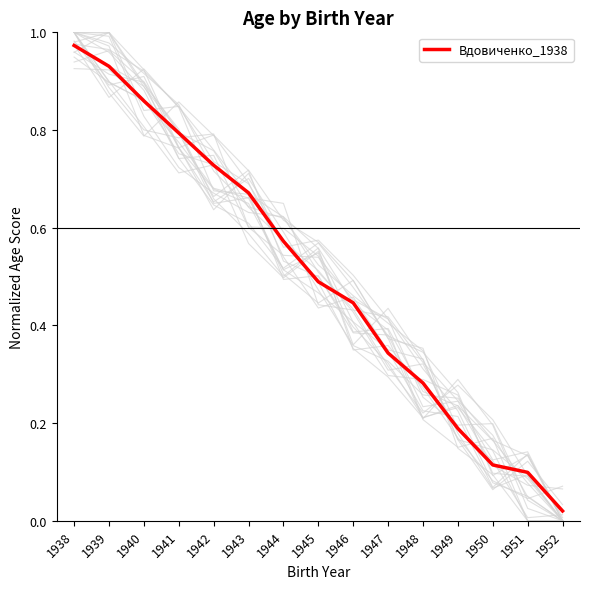

What is the value of the 7th point from the left?

0.6